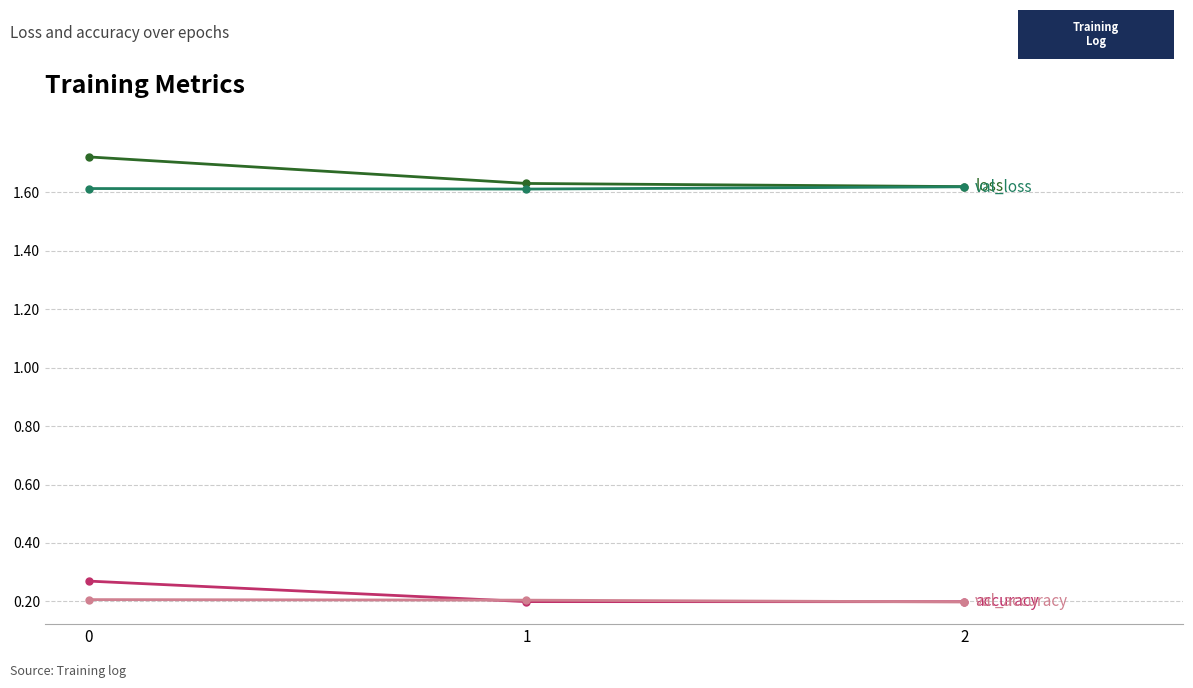

What is the total value across all series at 0?

3.8